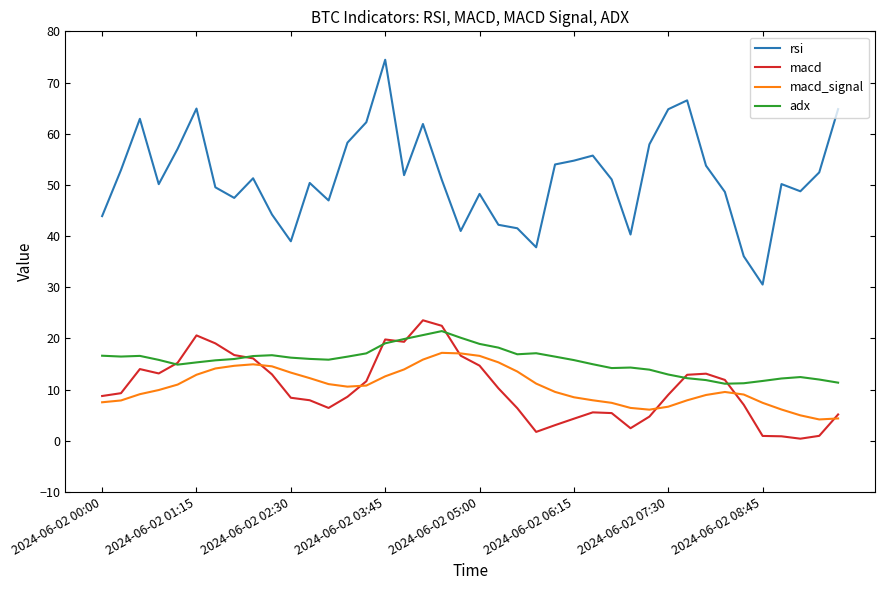

Does the chart display data point markers on the line(s)?

No